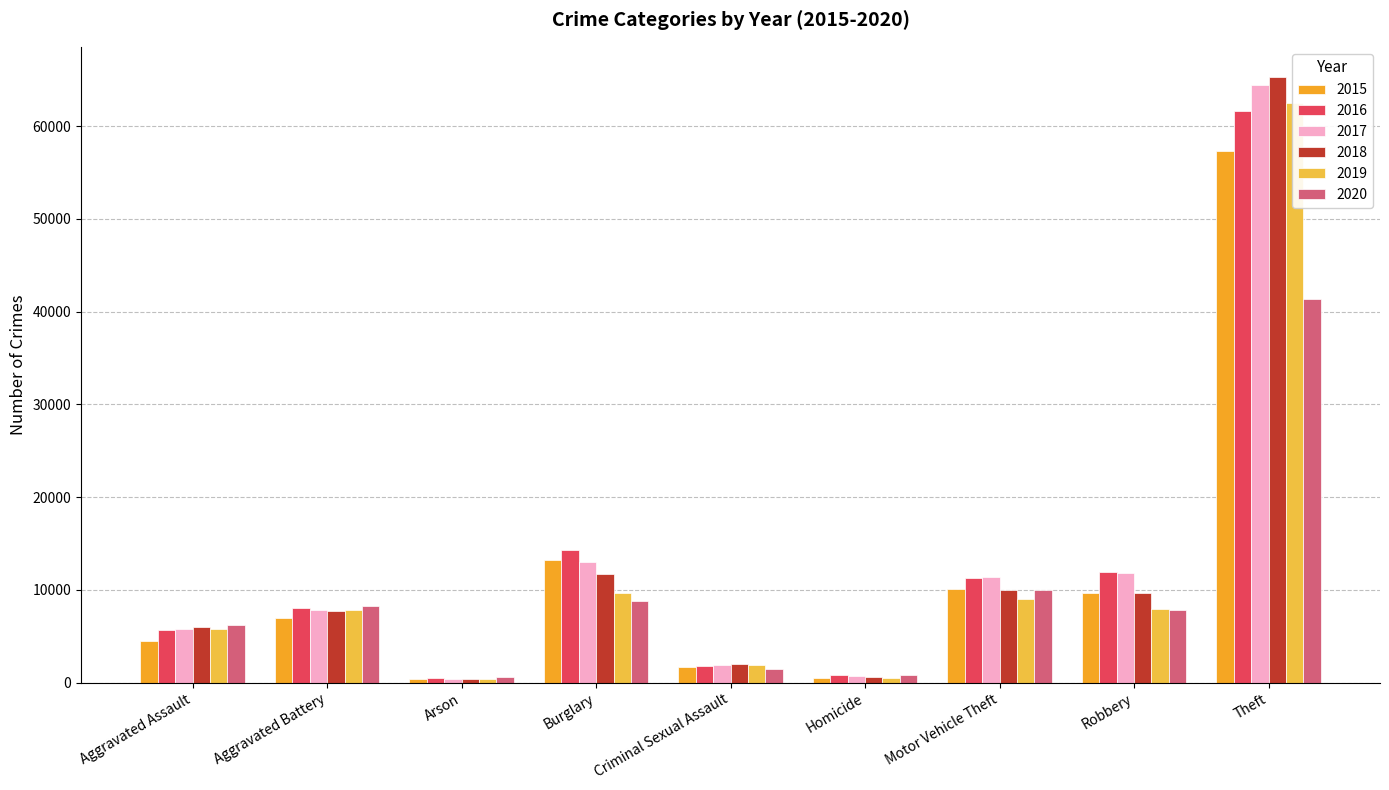

Are the bars horizontal?

No